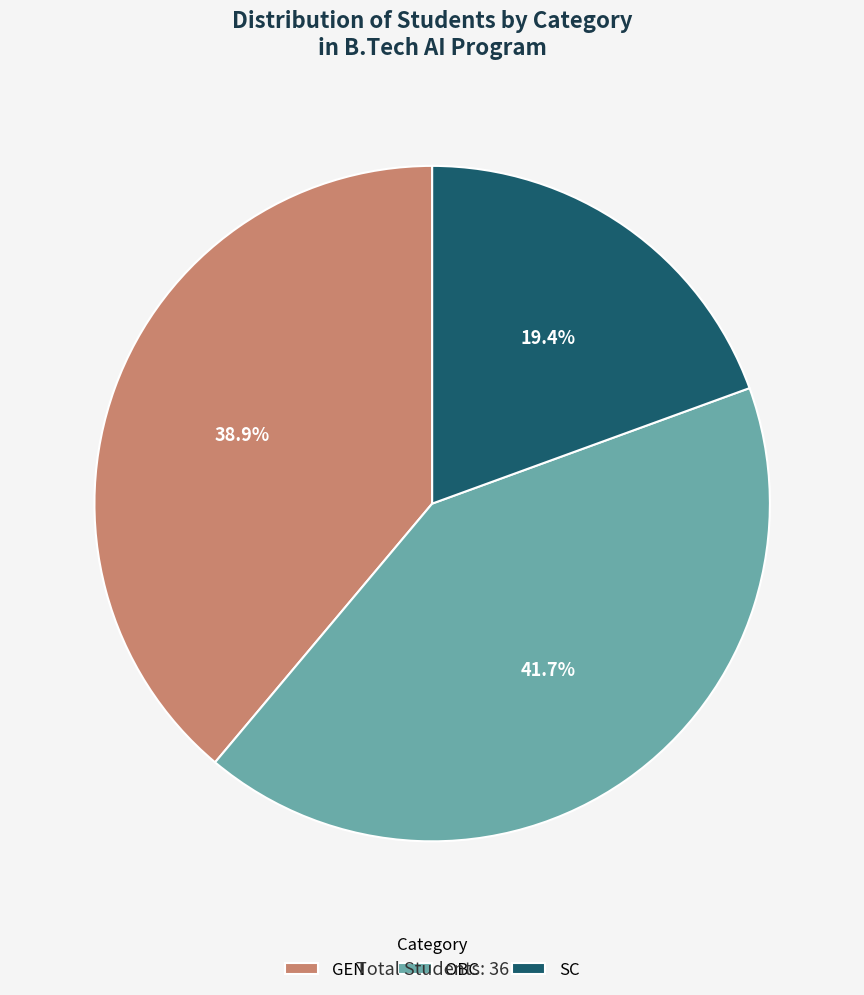

To the nearest percent, what percentage of the pie is GEN?

39%